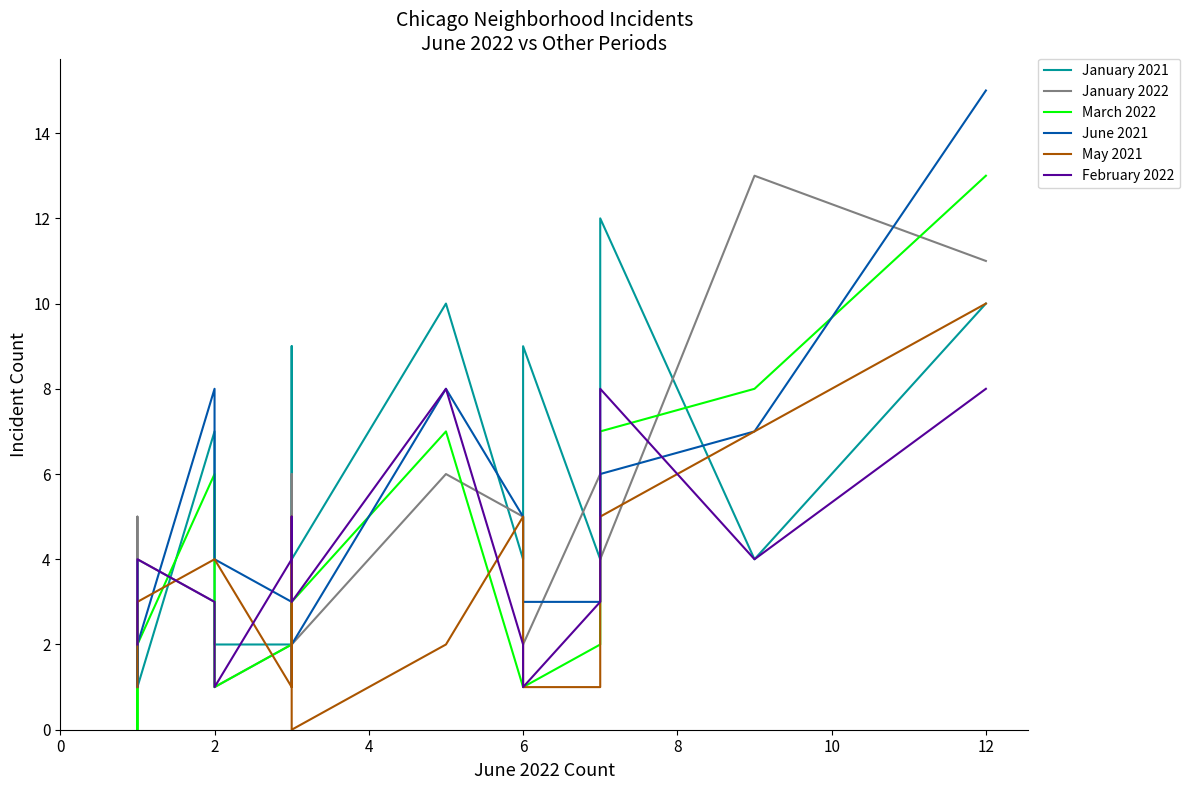

True or false: May 2021 has more than 1 points higher than both neighbors.

True